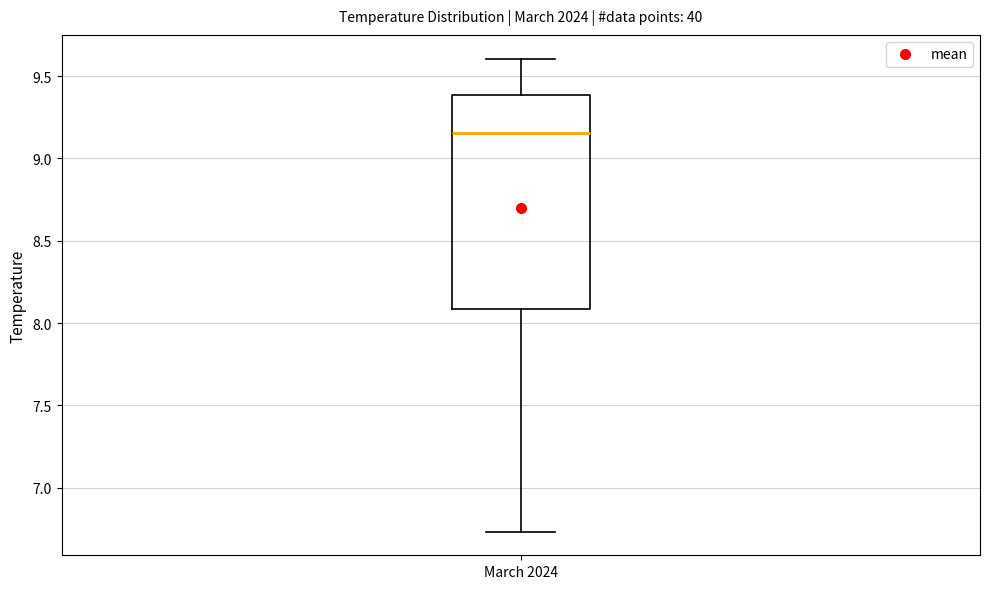

Transcribe this box plot: give where the median line is, the range the box spans, and where the two whiskers end, as read against the y-axis. The values are not printed on the chart, so give them approximately, as read against the axis.

median 9.15, box 8.10 to 9.40, whiskers 6.75 to 9.60